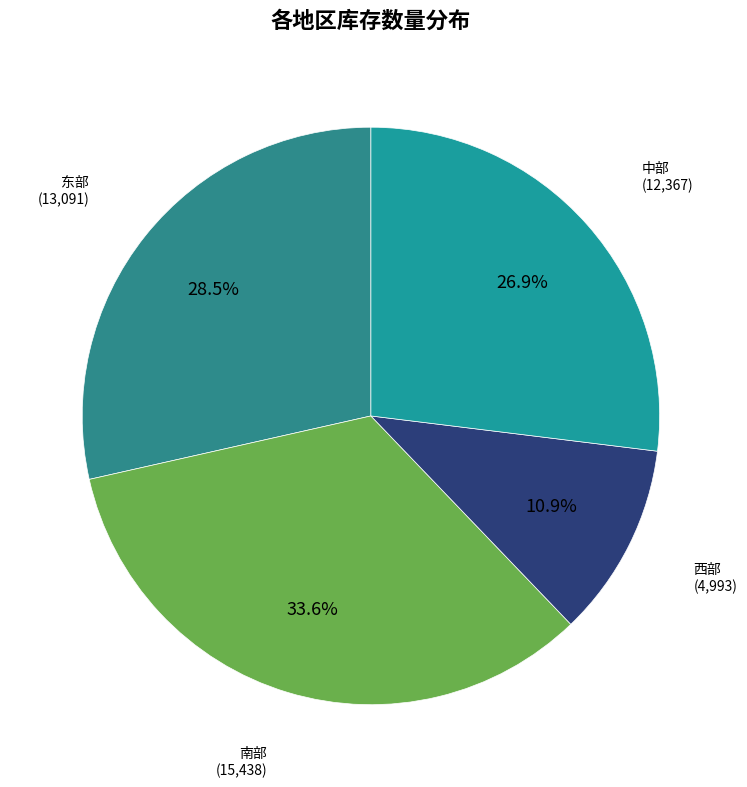

How many slices are in this pie chart?

4